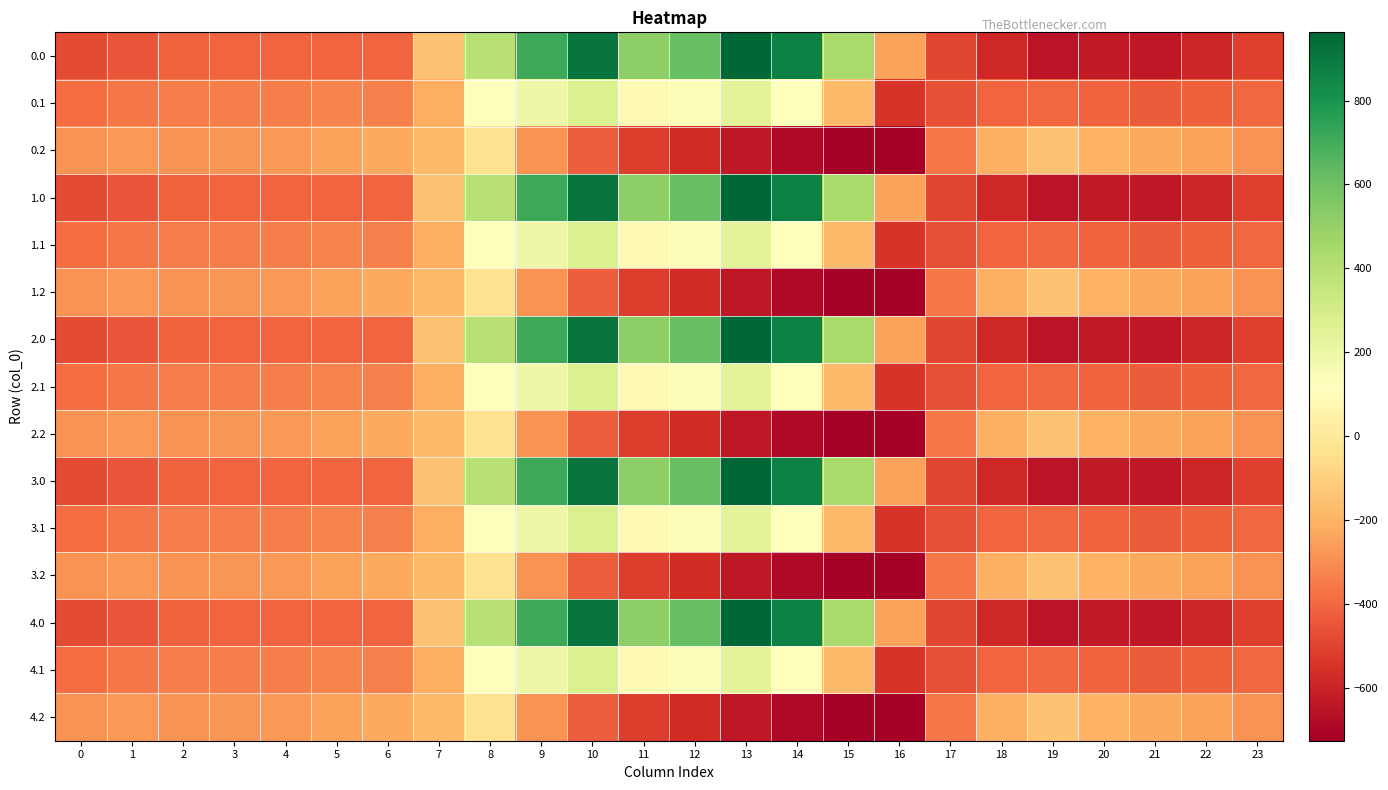

Which has a higher value, 9 or 8?

9